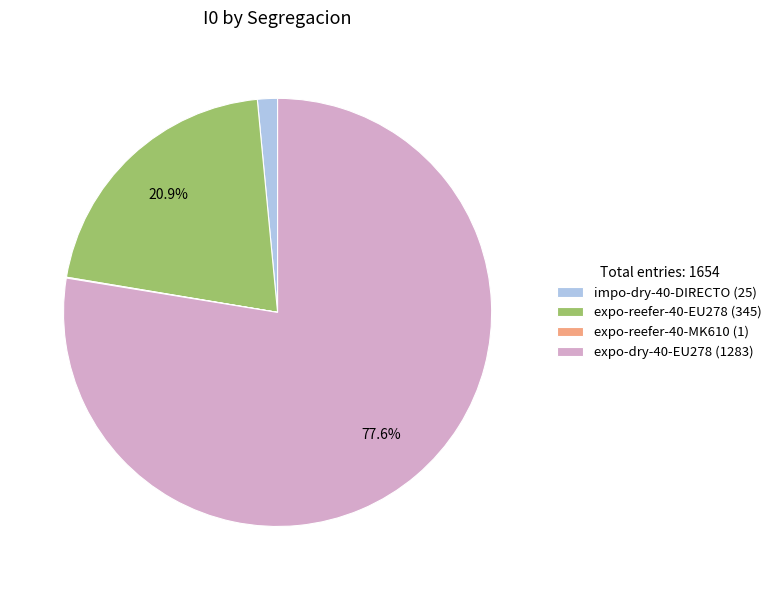

To the nearest percent, what is the average slice percentage?

25%